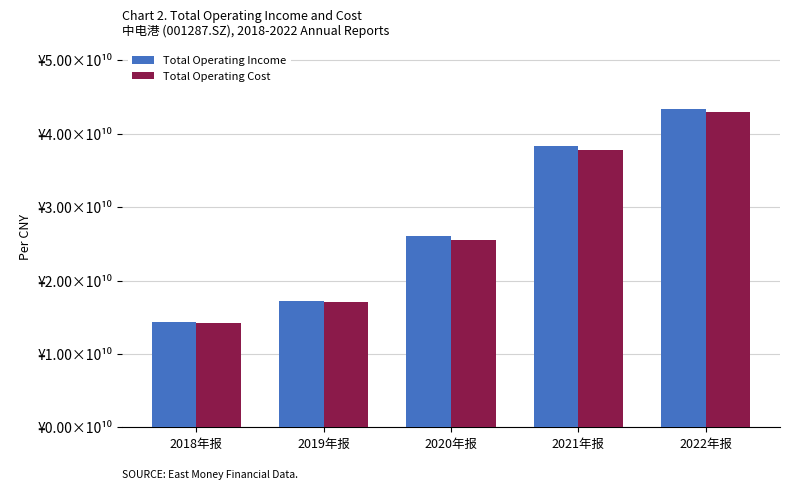

What is the spread (max minus min) of values at 2022年报?

383954126.4